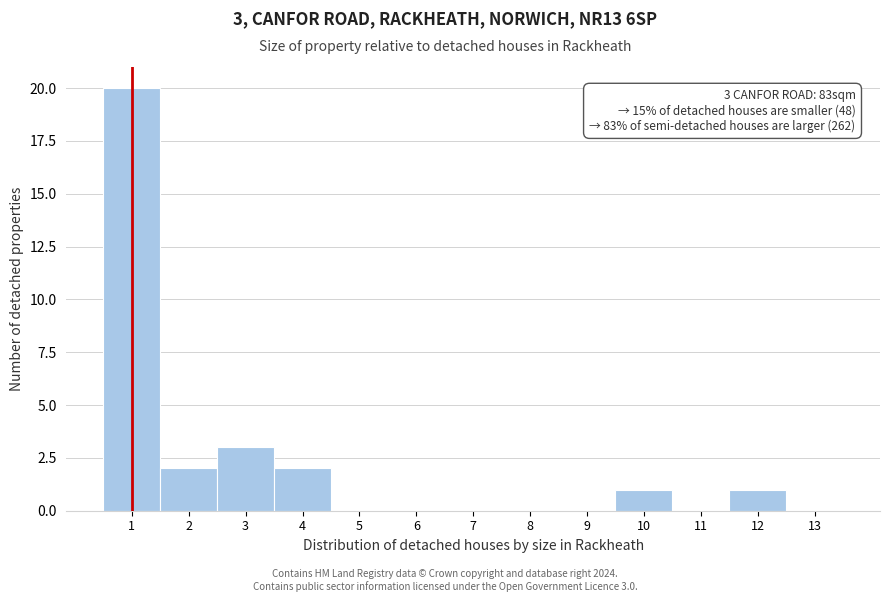

Which range on the x-axis has the tallest bar?

0.5 to 1.5